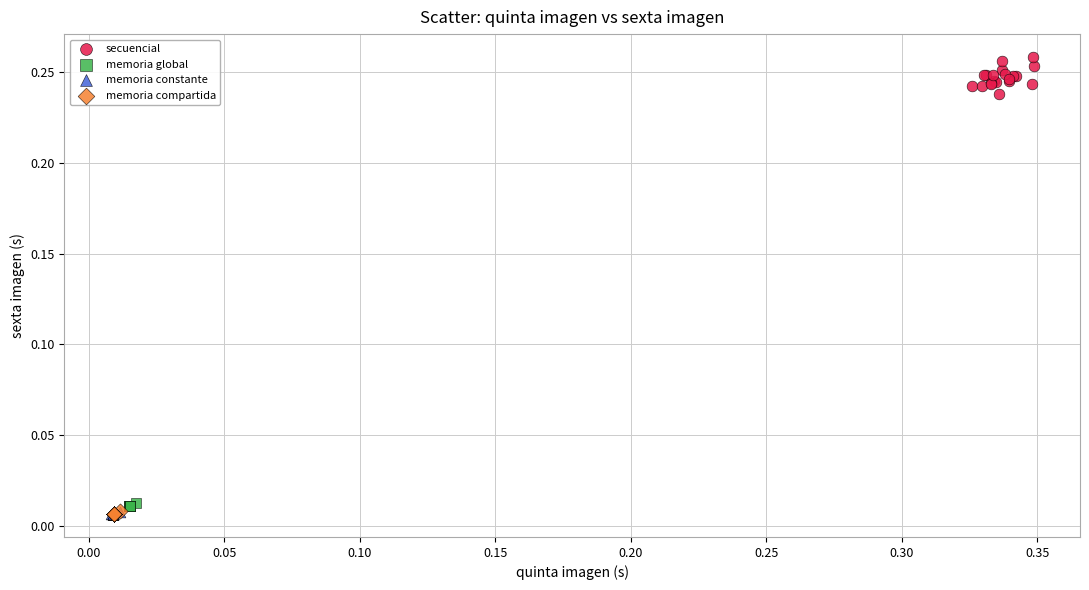

Which series has the widest spread of Y values?

secuencial